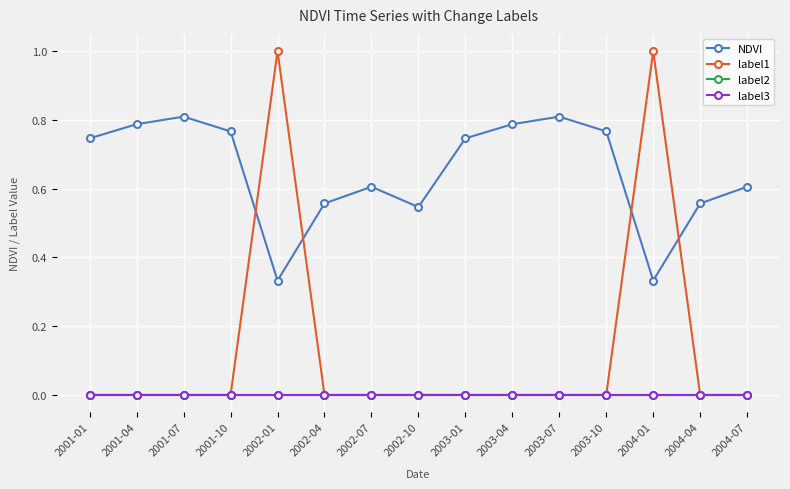

What is the spread (max minus min) of values at 2004-04?

0.6